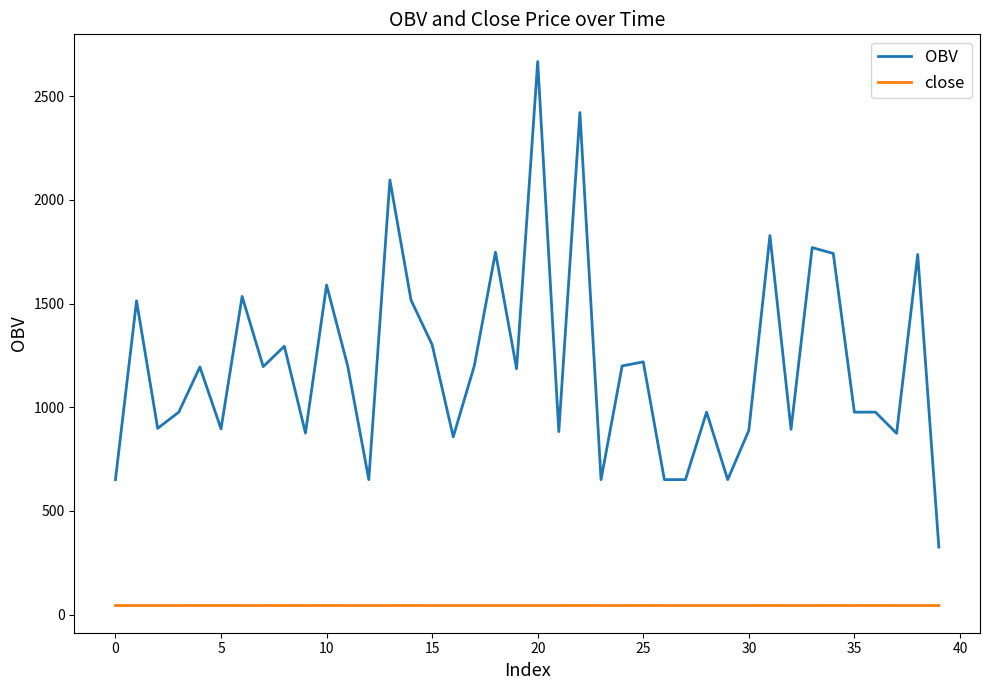

True or false: close and OBV cross at least once.

False